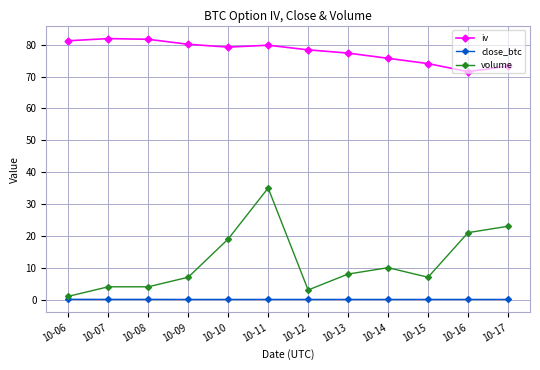

At 10-11, list the series in order from largest to smallest.

iv, volume, close_btc